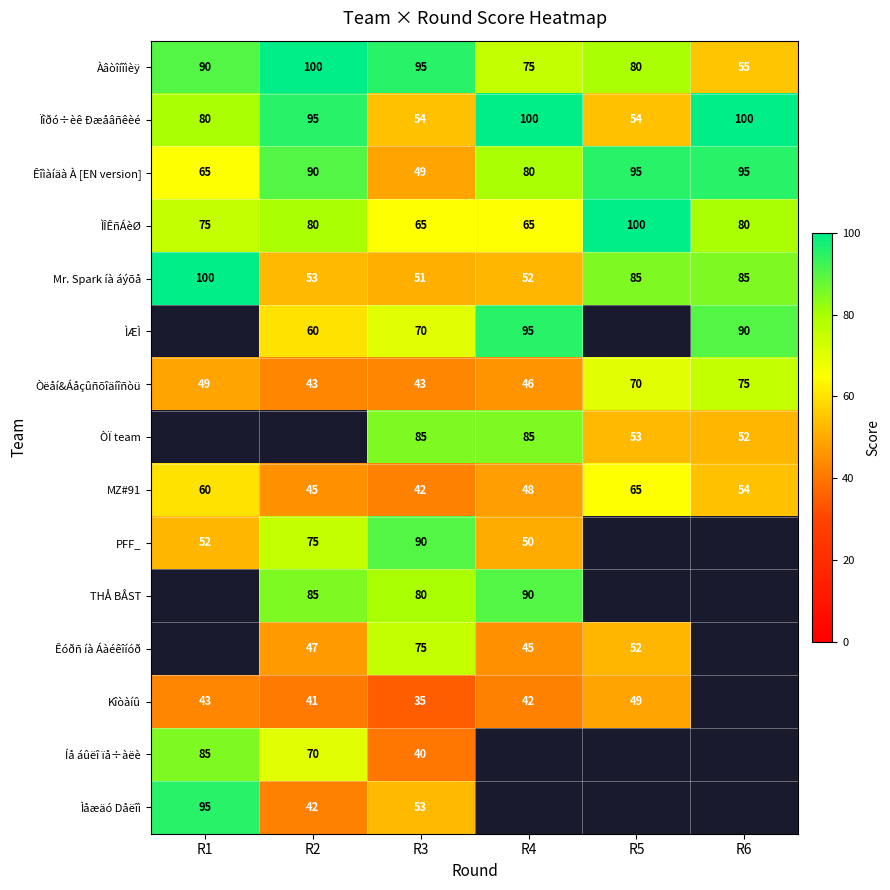

At how many categories does at least one series exceed 35?

6